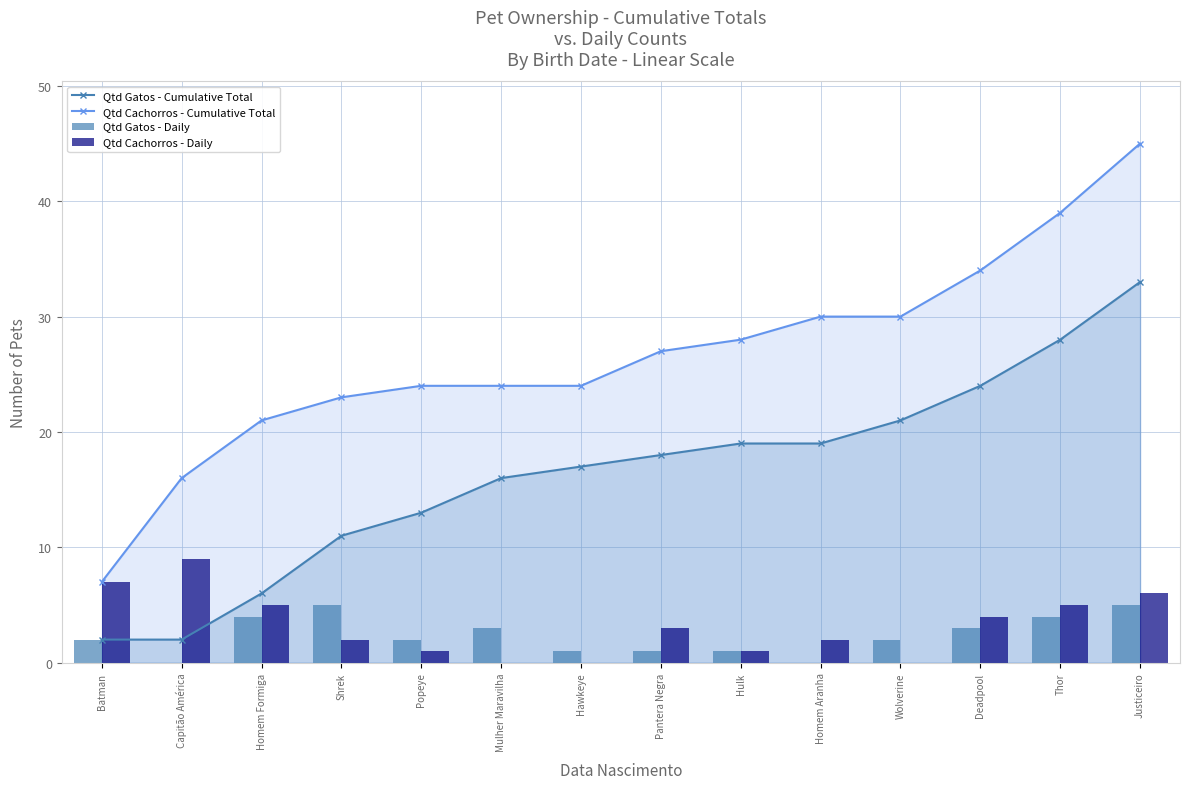

Which has a higher value, Capitão América or Homem Aranha?

Homem Aranha